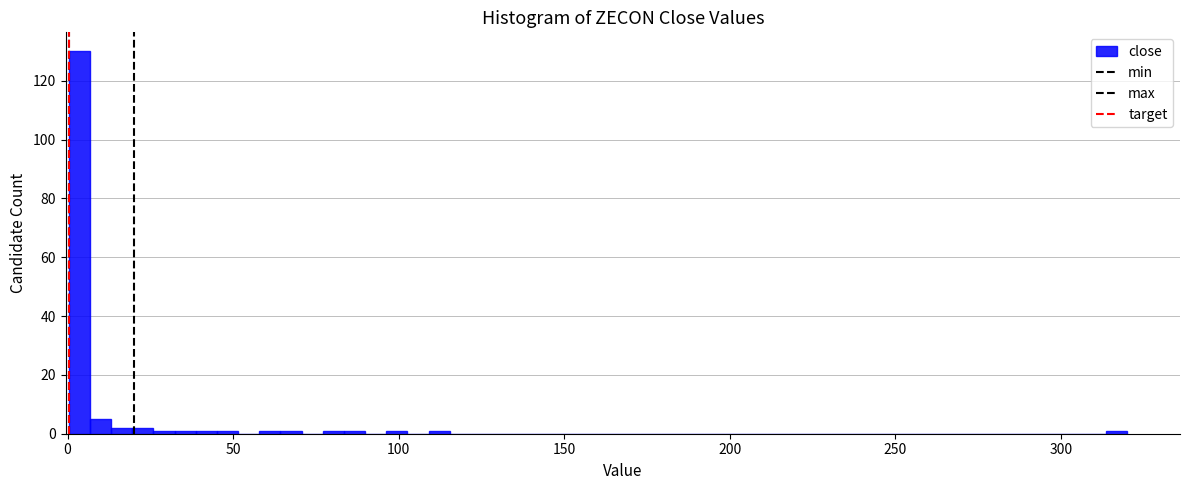

Read against the x-axis, roughly where is the centre of the tallest bar?

5